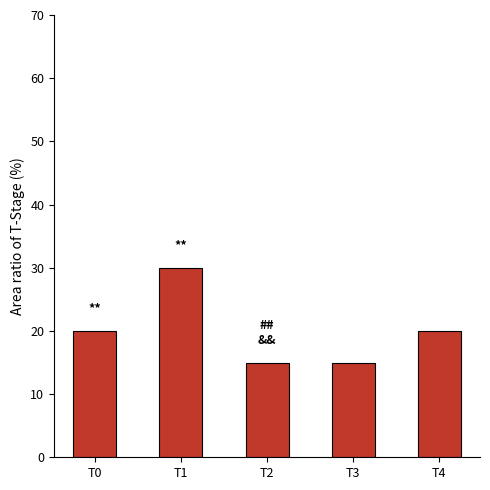

What is the greatest value displayed?

30